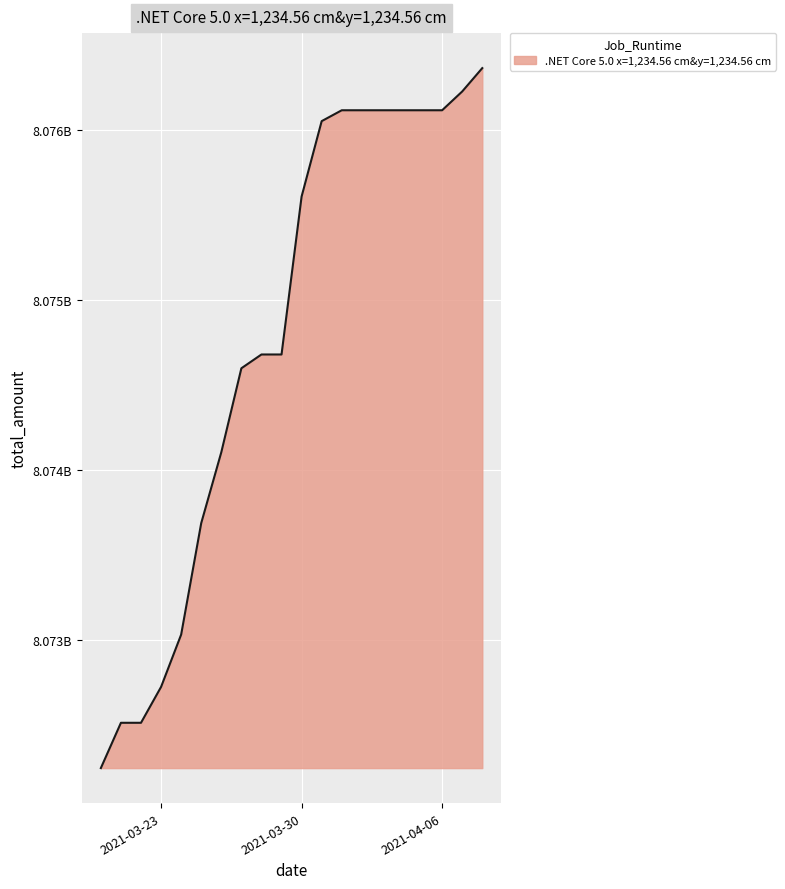

List the labels in order of value, smallest first.

2021-03-20, 2021-03-22, 2021-03-21, 2021-03-23, 2021-03-24, 2021-03-25, 2021-03-26, 2021-03-27, 2021-03-29, 2021-03-28, 2021-03-30, 2021-03-31, 2021-04-06, 2021-04-05, 2021-04-04, 2021-04-03, 2021-04-02, 2021-04-01, 2021-04-07, 2021-04-08